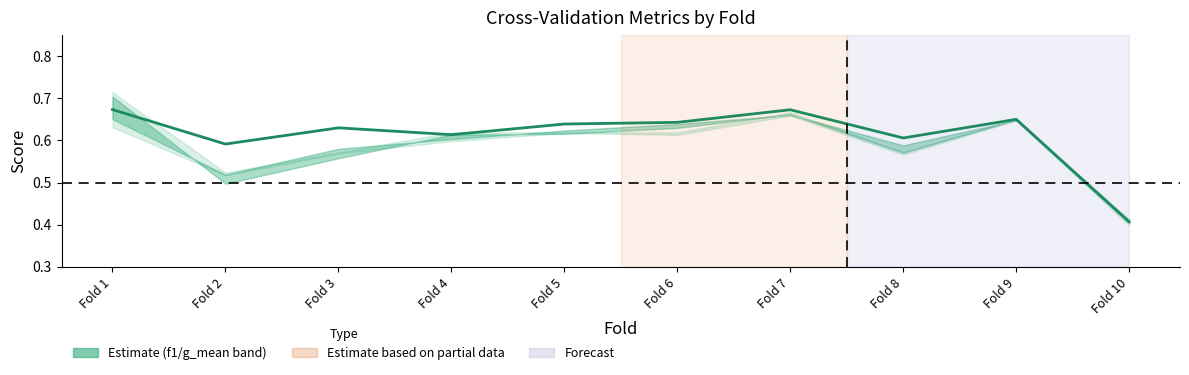

What is the average value?

0.6